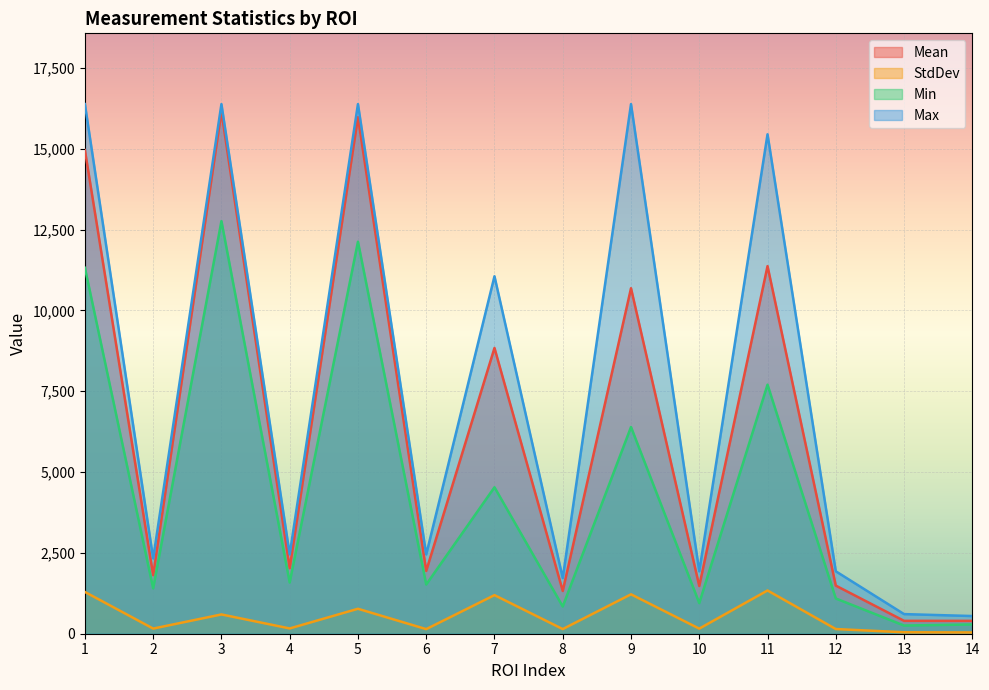

What is the sum of all Min values?

62764.0